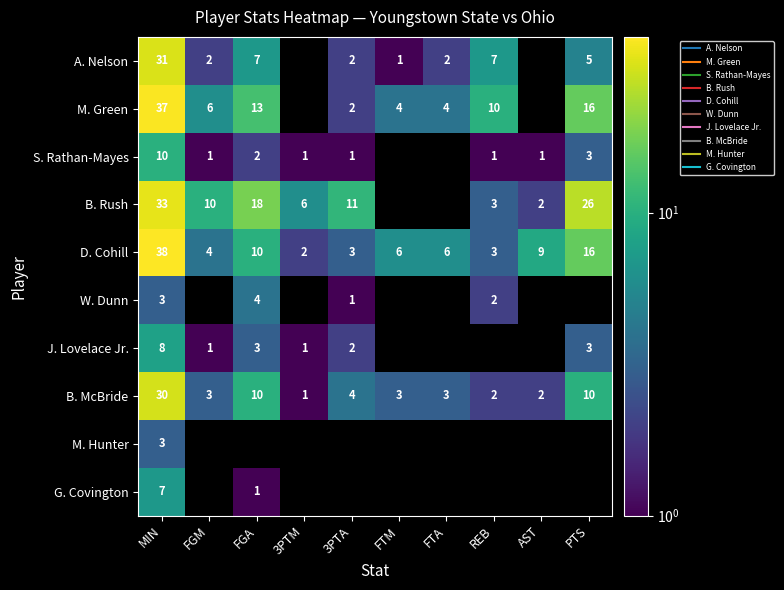

Which series has the largest total across all categories?

D. Cohill